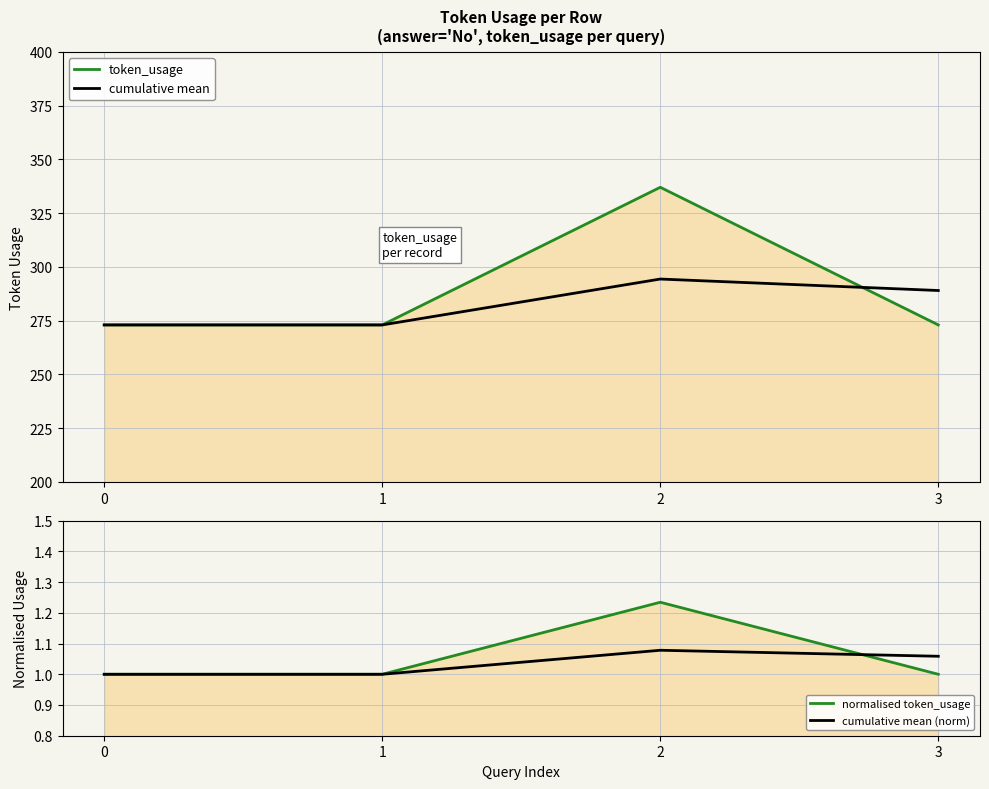

What is the value of the cumulative mean point at the 2nd from the left?

273.0